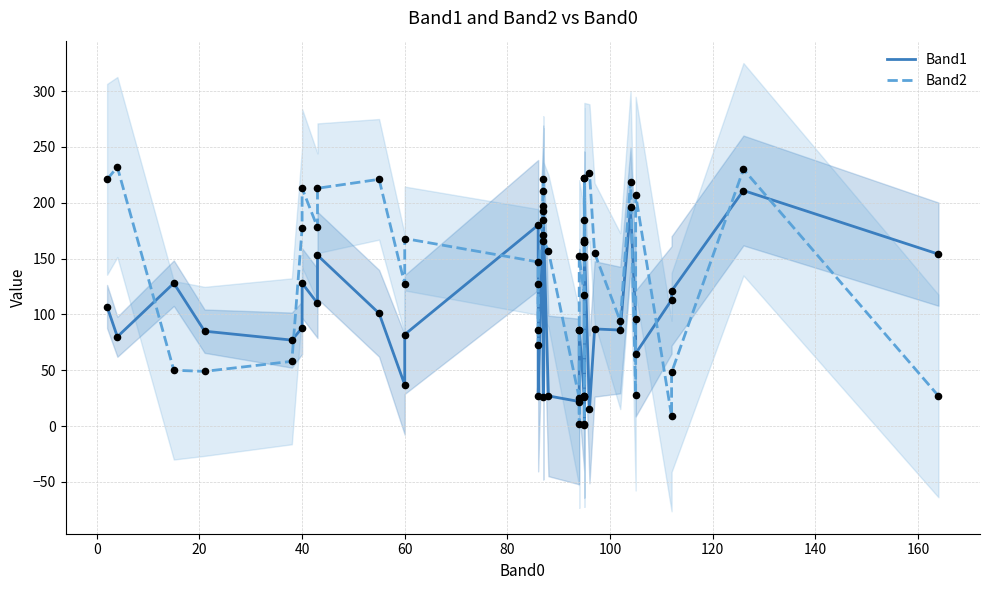

What are all the series names shown in the legend?

Band1, Band2